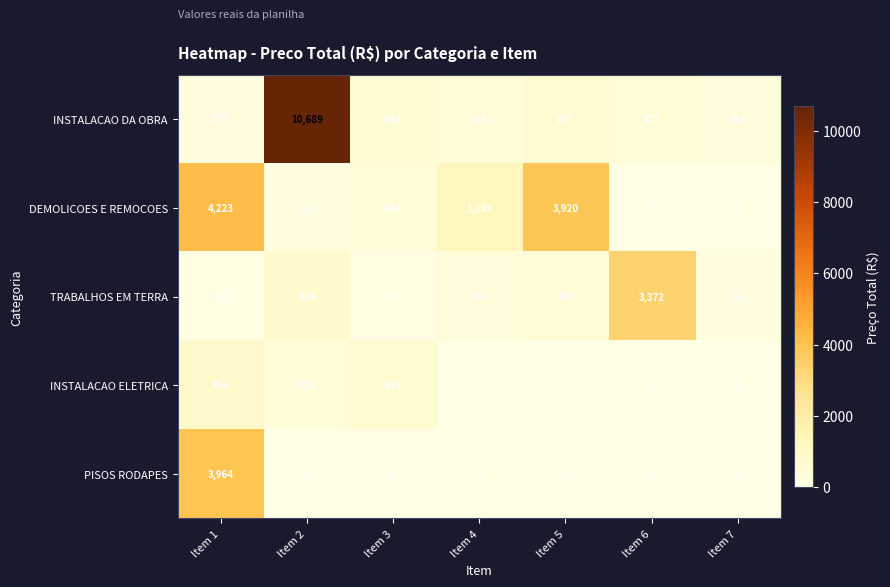

Which label corresponds to the largest value in the chart?

Item 2